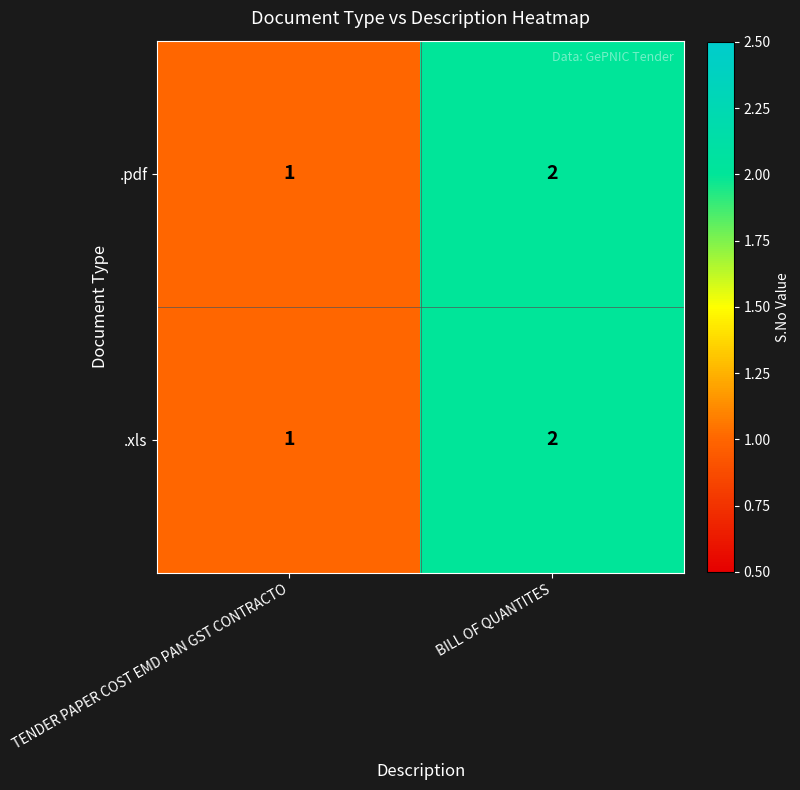

Reading right to left, list all the values displayed in this chart.

.pdf: BILL OF QUANTITES=2	TENDER PAPER COST EMD PAN GST CONTRACTO=1
.xls: BILL OF QUANTITES=2	TENDER PAPER COST EMD PAN GST CONTRACTO=1